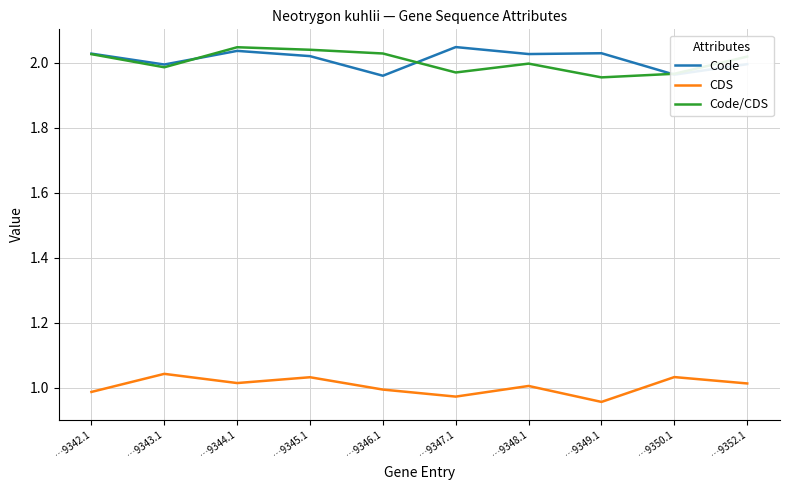

At which label is CDS closest to 0?

…9349.1